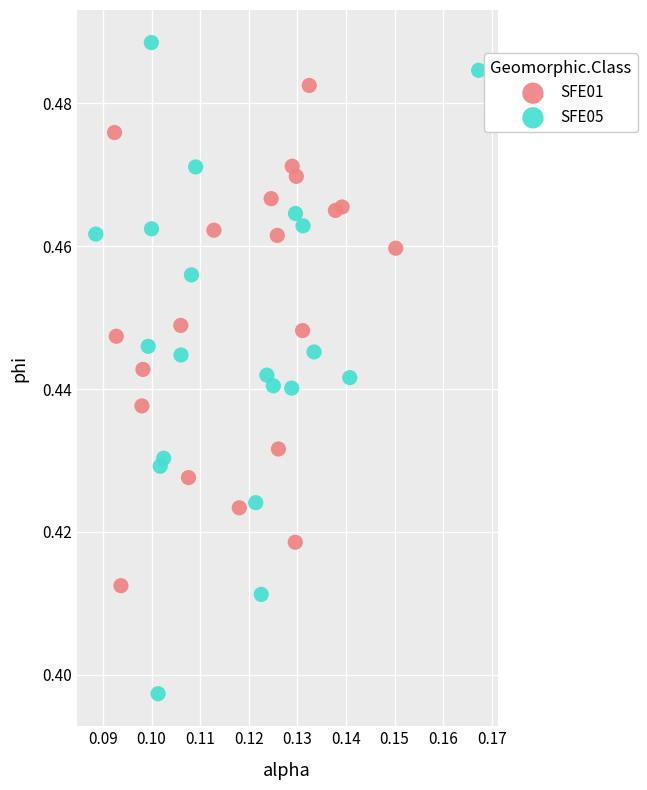

Which series contains the highest Y value?

SFE05